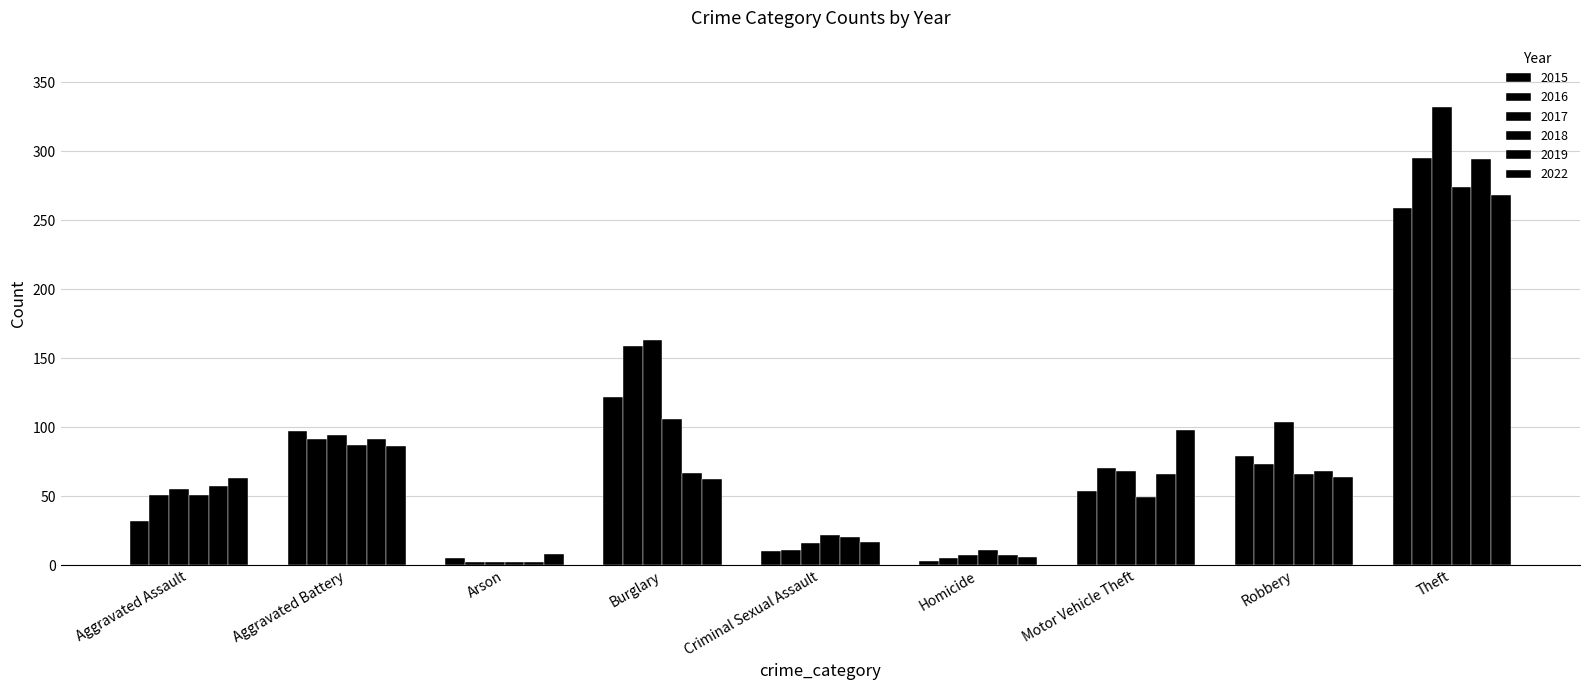

Reading left to right, what are all the values shown in this chart?

2015: Aggravated Assault=32	Aggravated Battery=97	Arson=5	Burglary=122	Criminal Sexual Assault=10	Homicide=3	Motor Vehicle Theft=54	Robbery=79	Theft=259
2016: Aggravated Assault=51	Aggravated Battery=91	Arson=2	Burglary=159	Criminal Sexual Assault=11	Homicide=5	Motor Vehicle Theft=70	Robbery=73	Theft=295
2017: Aggravated Assault=55	Aggravated Battery=94	Arson=2	Burglary=163	Criminal Sexual Assault=16	Homicide=7	Motor Vehicle Theft=68	Robbery=104	Theft=332
2018: Aggravated Assault=51	Aggravated Battery=87	Arson=2	Burglary=106	Criminal Sexual Assault=22	Homicide=11	Motor Vehicle Theft=49	Robbery=66	Theft=274
2019: Aggravated Assault=57	Aggravated Battery=91	Arson=2	Burglary=67	Criminal Sexual Assault=20	Homicide=7	Motor Vehicle Theft=66	Robbery=68	Theft=294
2022: Aggravated Assault=63	Aggravated Battery=86	Arson=8	Burglary=62	Criminal Sexual Assault=17	Homicide=6	Motor Vehicle Theft=98	Robbery=64	Theft=268